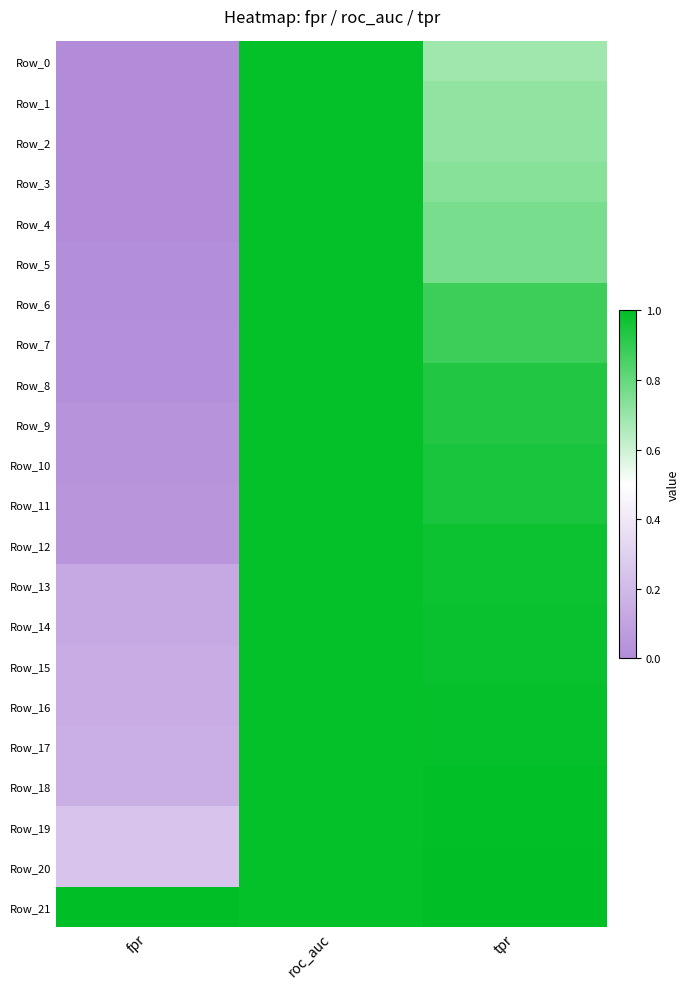

Which has a higher value, fpr or roc_auc?

roc_auc